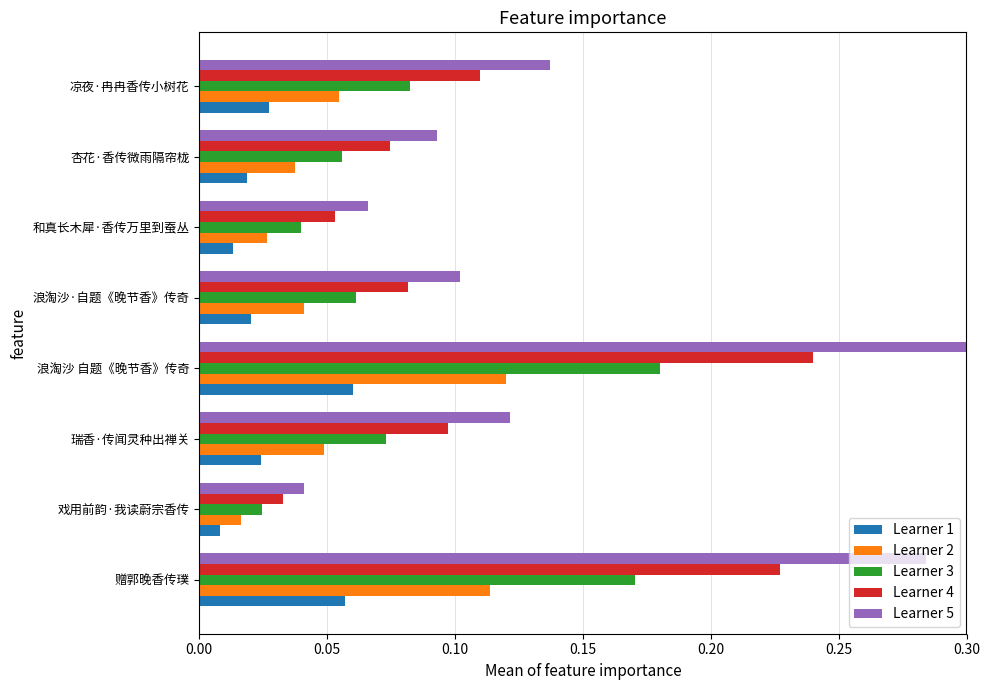

At which category is the sum across all series the highest?

浪淘沙 自题《晚节香》传奇